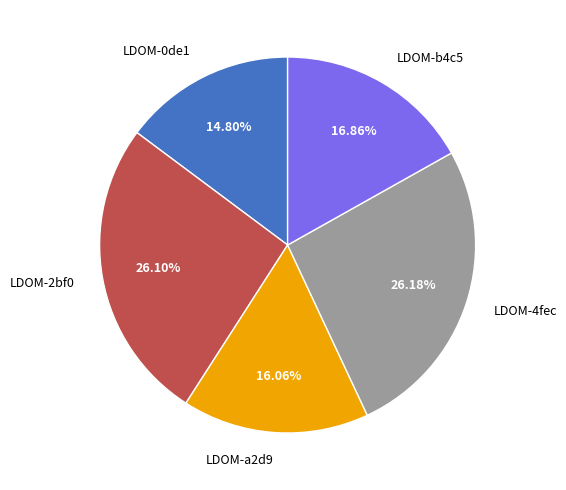

Is there any slice that represents more than half of the pie?

No